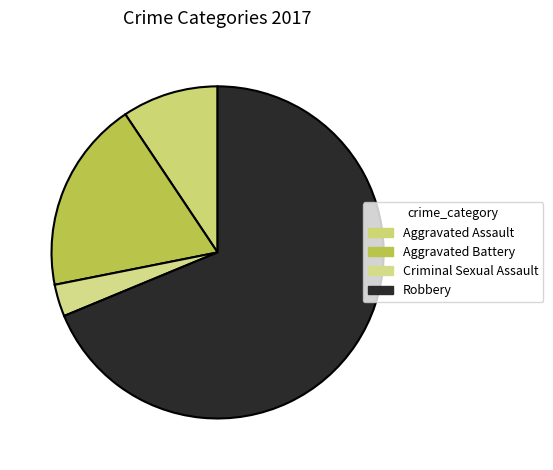

The Criminal Sexual Assault slice represents 3% of the pie. True or false?

True